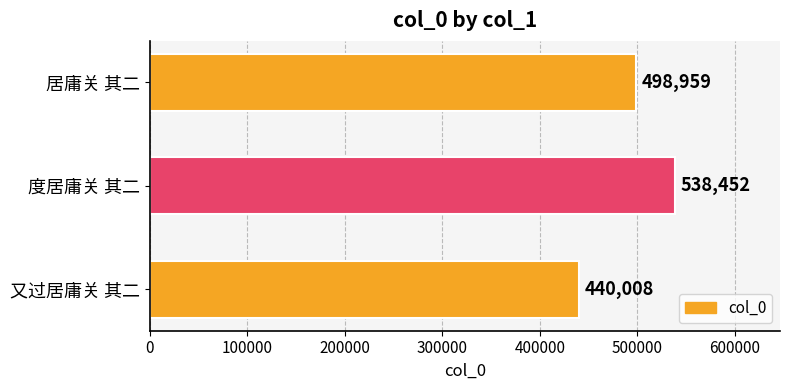

The value at 又过居庸关 其二 is 440008. True or false?

True